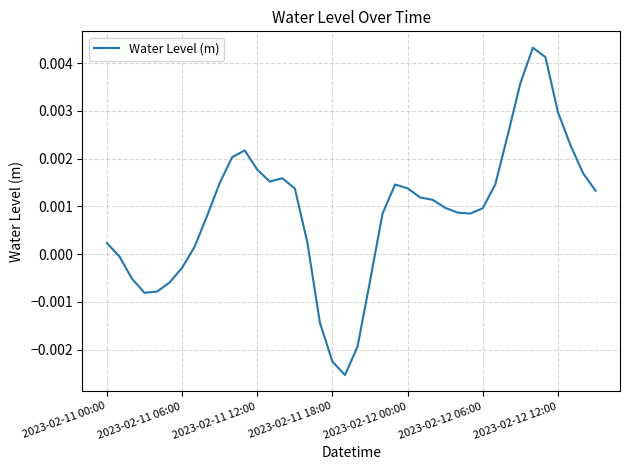

How many lines are shown in the chart?

1